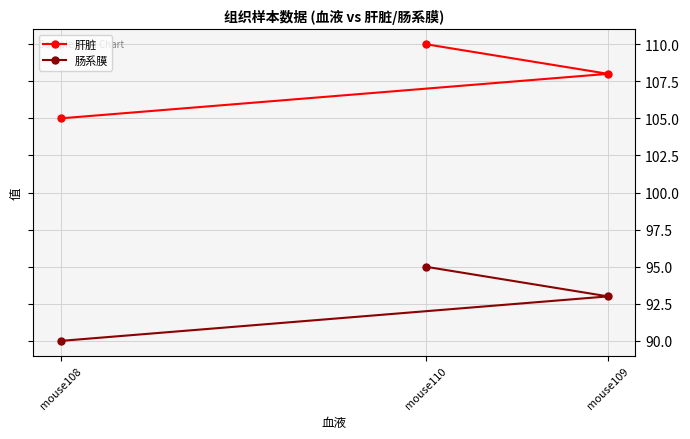

Which label corresponds to the smallest value in the chart?

mouse108